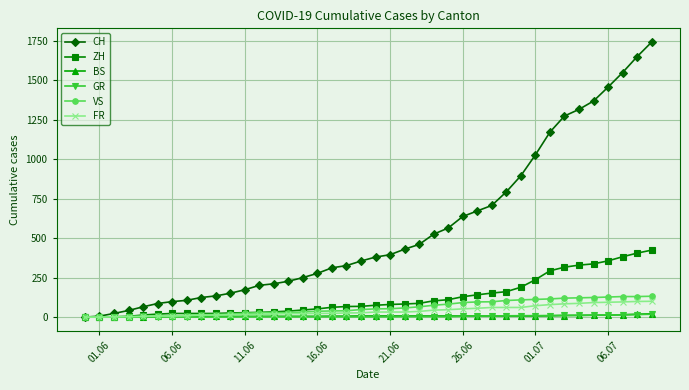

What is the highest value of the ZH series?

424